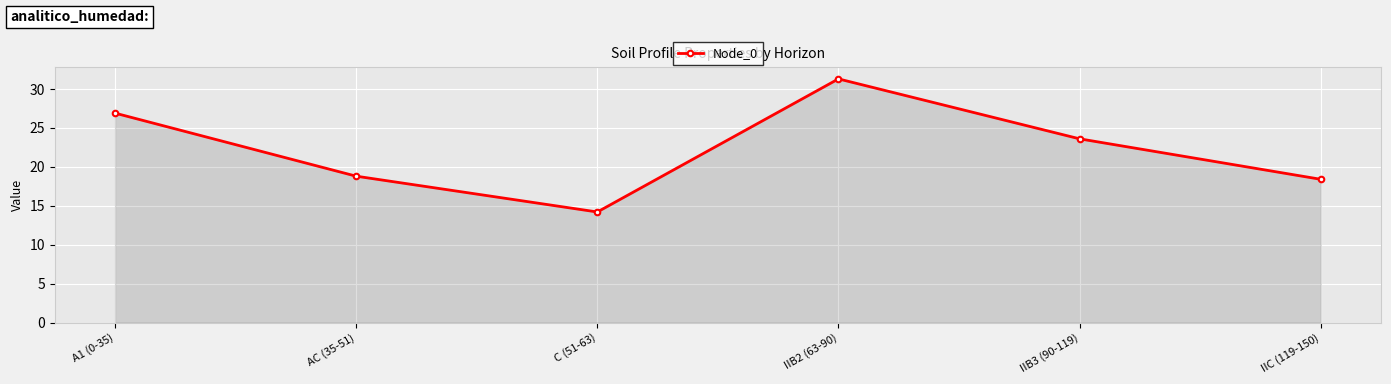

Where is the data nearest to the value 22?

IIB3 (90-119)